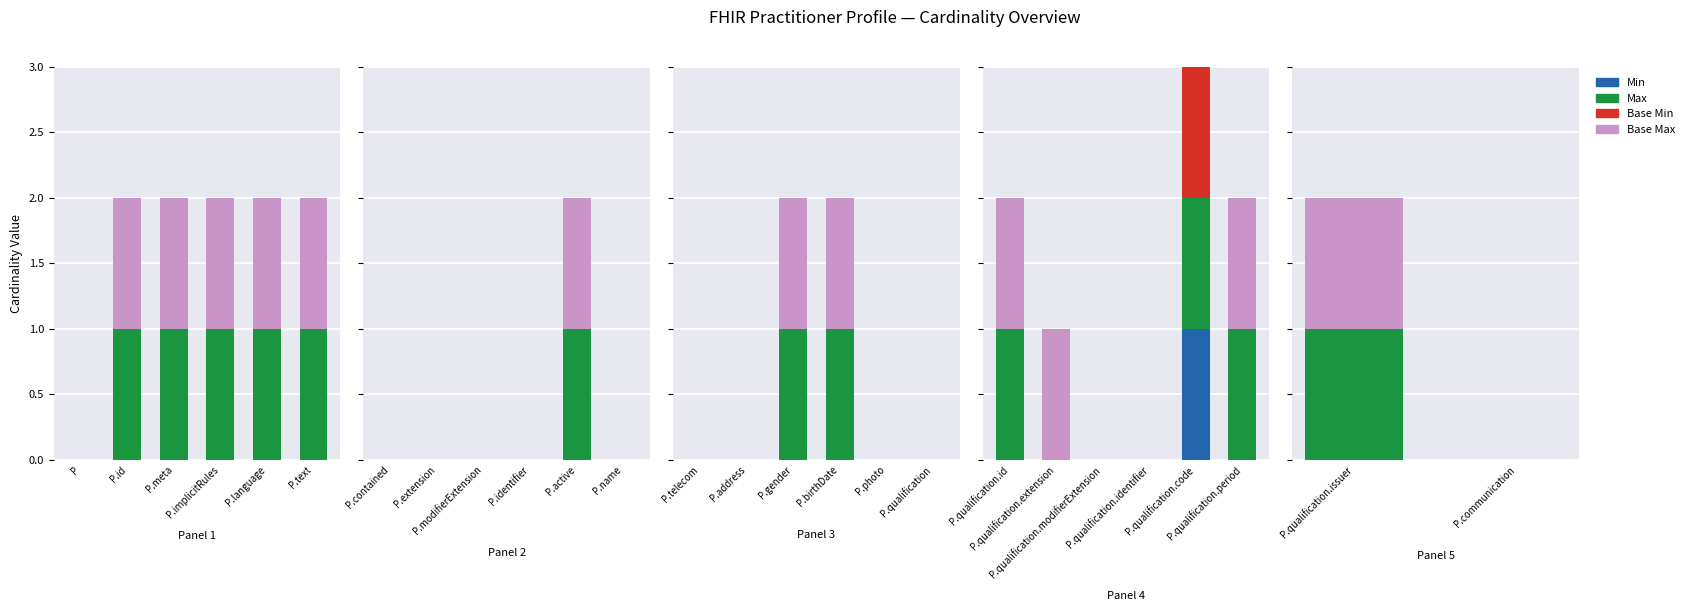

Which series changed the most between P.qualification.issuer and P.communication?

Max